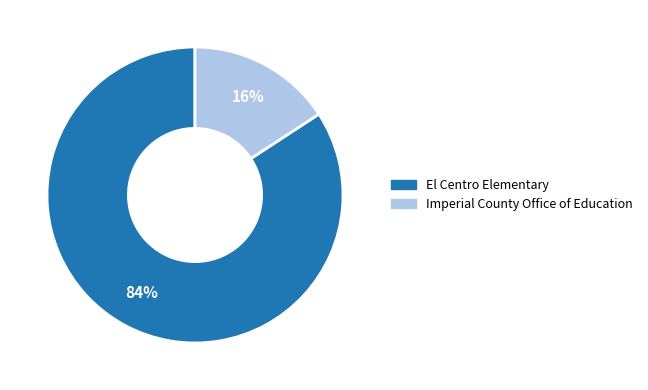

Is it true that El Centro Elementary is 84% of the pie?

True